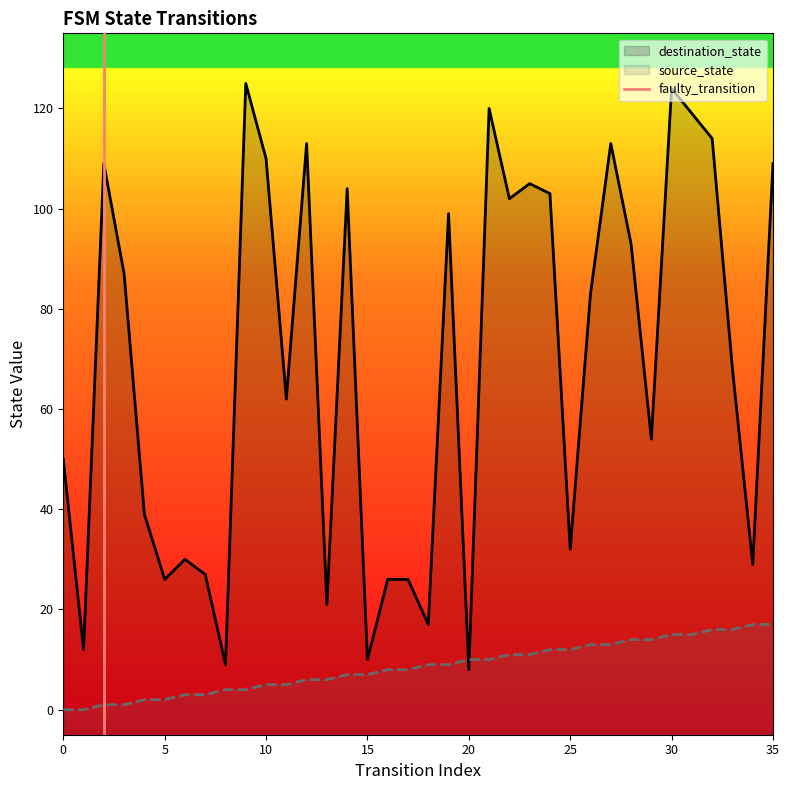

What is the minimum value for destination_state?

8